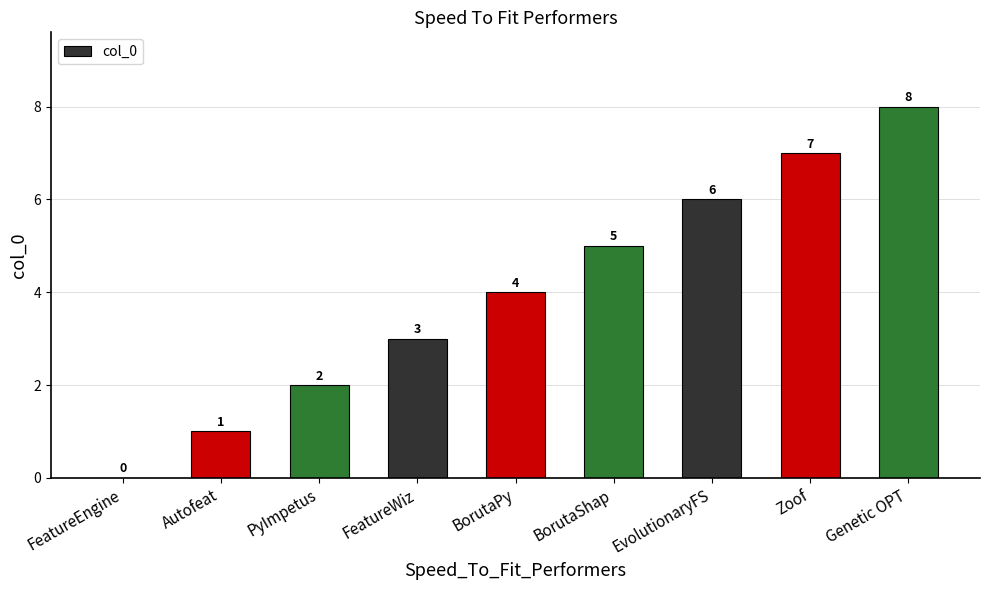

Where is the data nearest to the value 4?

BorutaPy